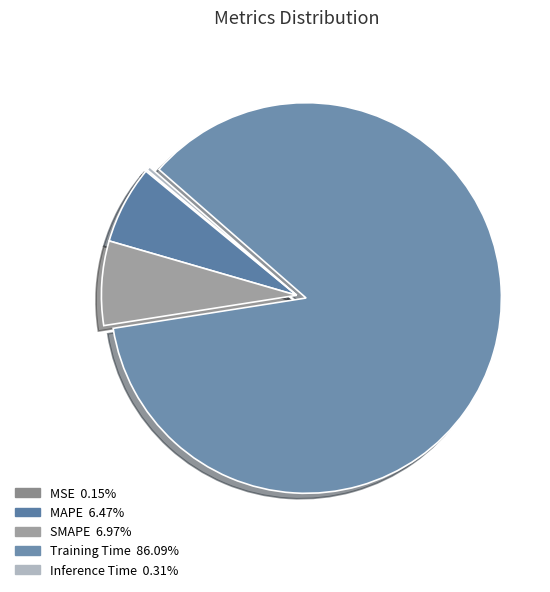

Is it true that SMAPE is 1% of the pie?

False